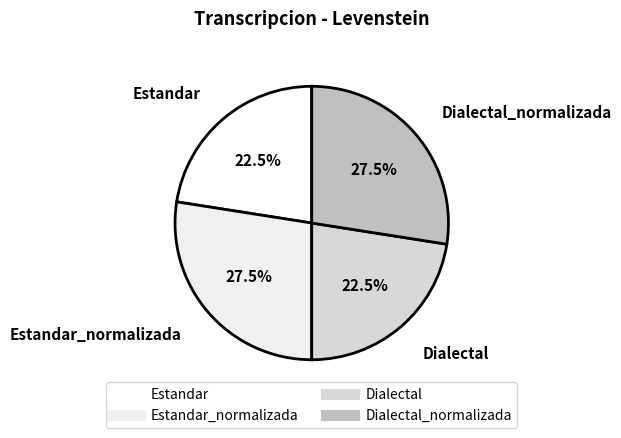

Which slice is the largest?

Estandar_normalizada